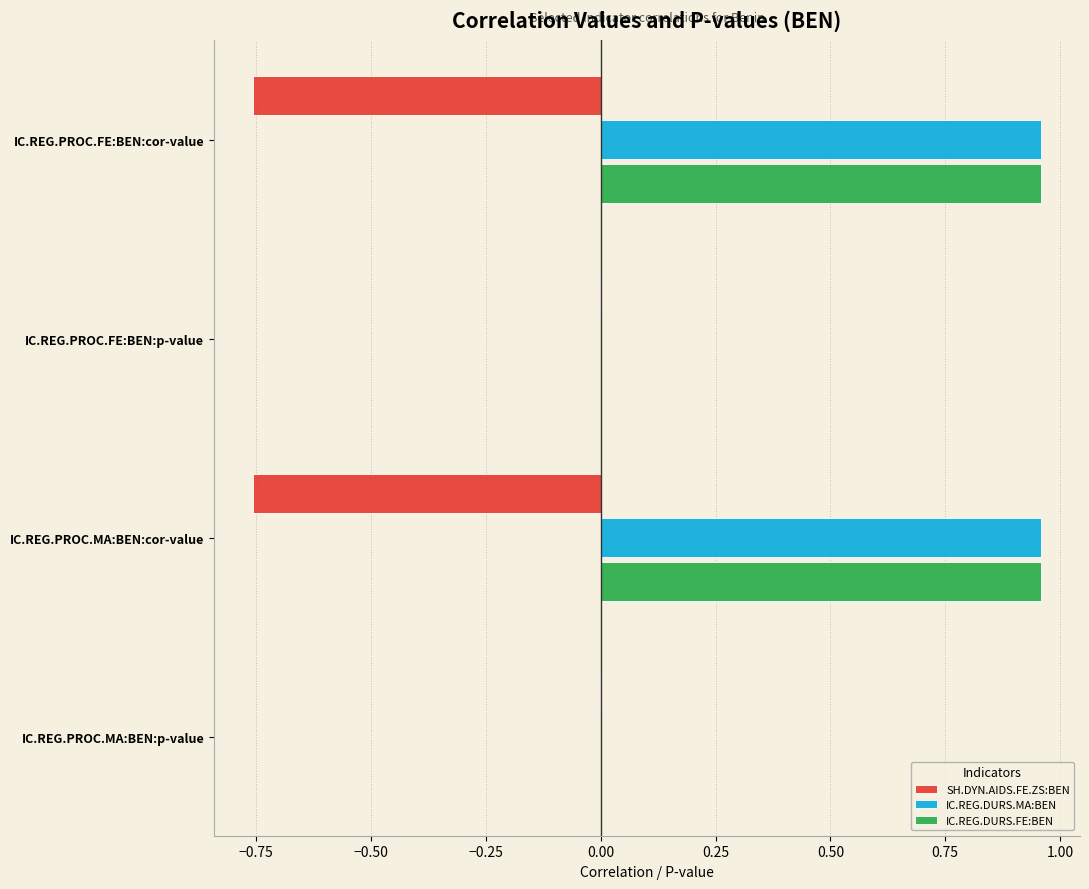

What is the total value across all series at IC.REG.PROC.MA:BEN:cor-value?

1.2